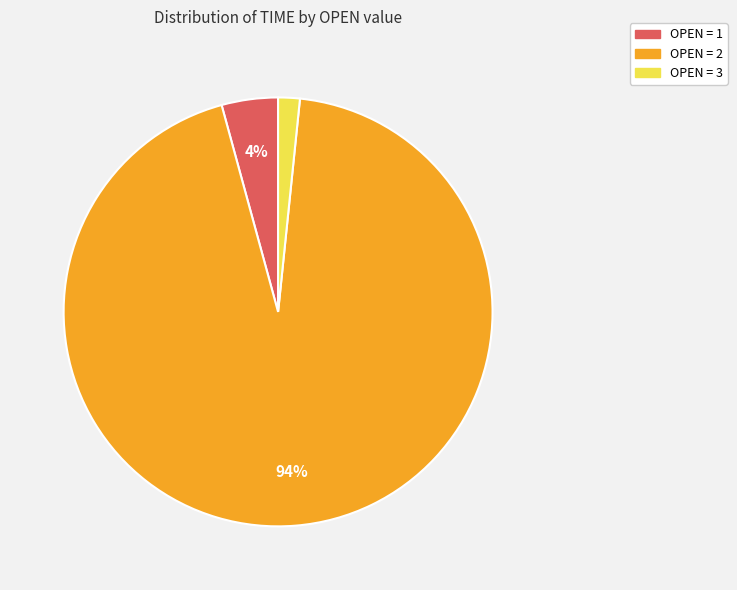

Rank the categories by value from lowest to highest.

OPEN = 3, OPEN = 1, OPEN = 2